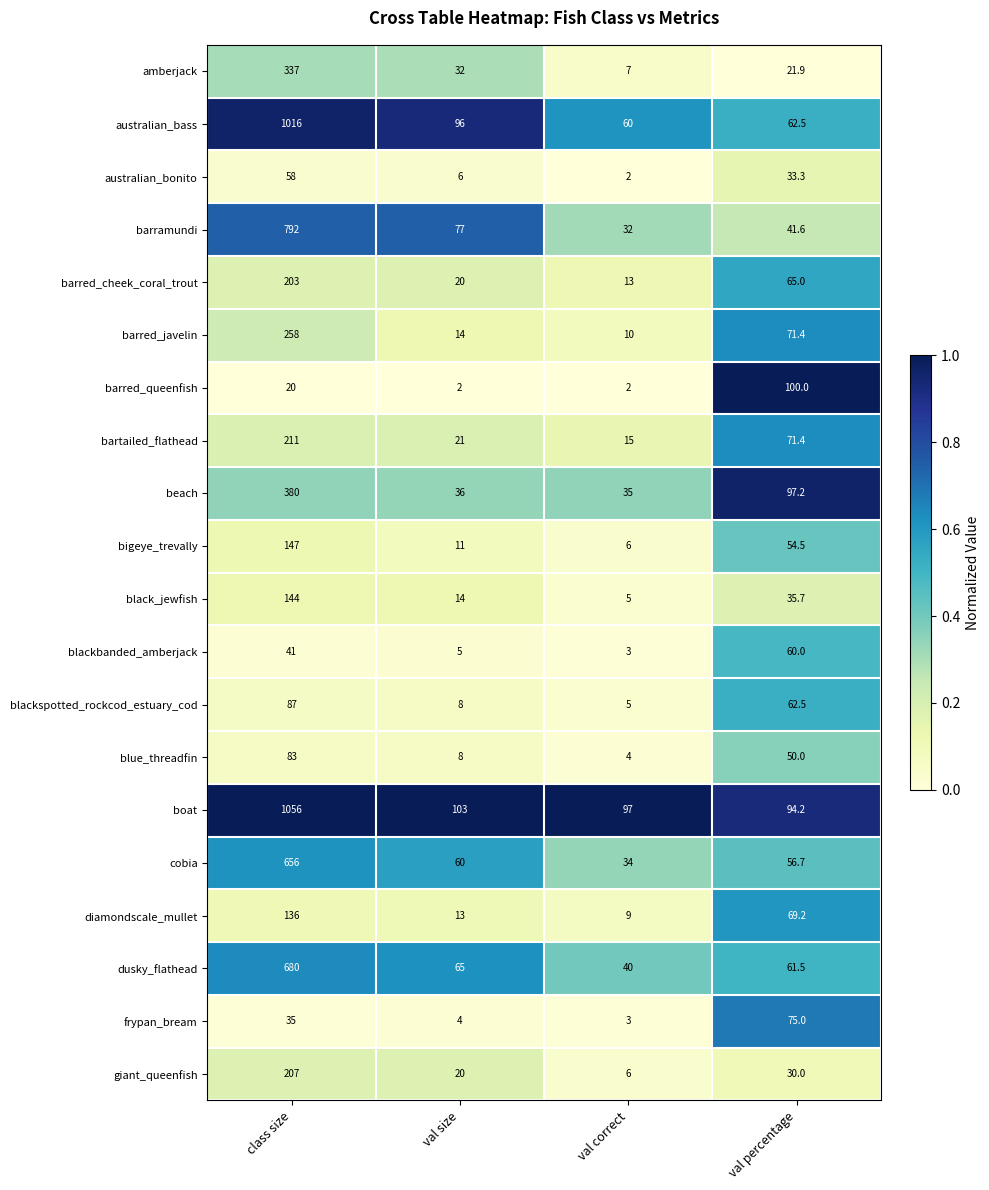

Which series changed the most between val size and val percentage?

barred_queenfish